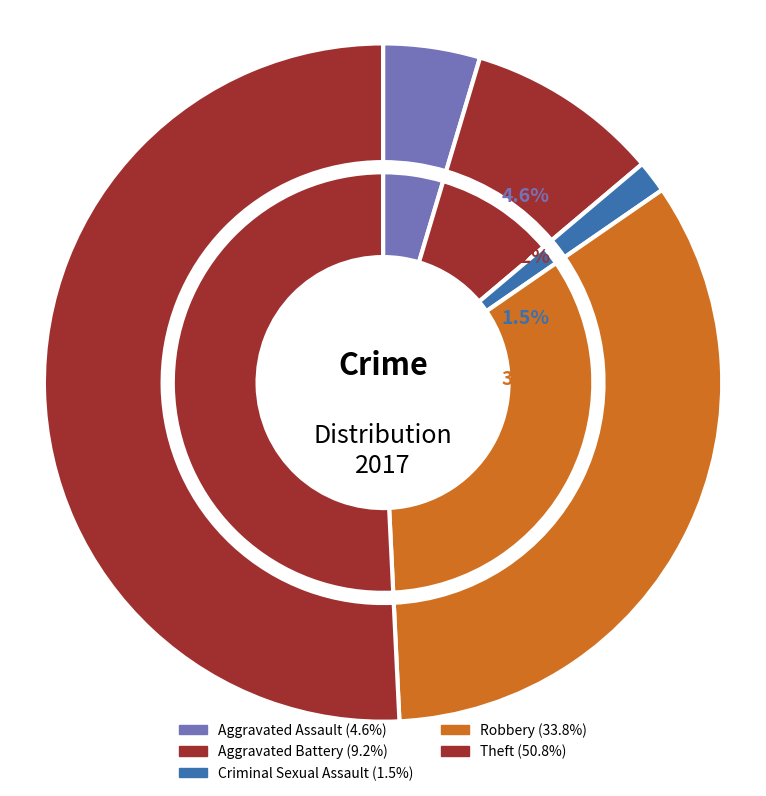

What is the smallest slice in the pie chart?

Criminal Sexual Assault